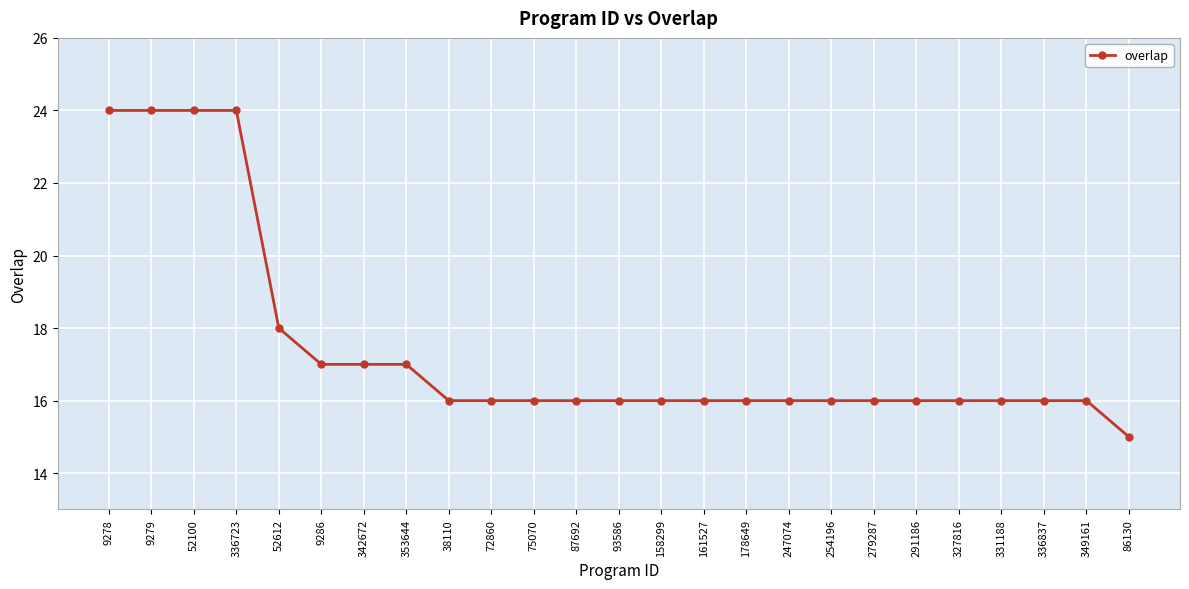

What is the sum of all values?

436